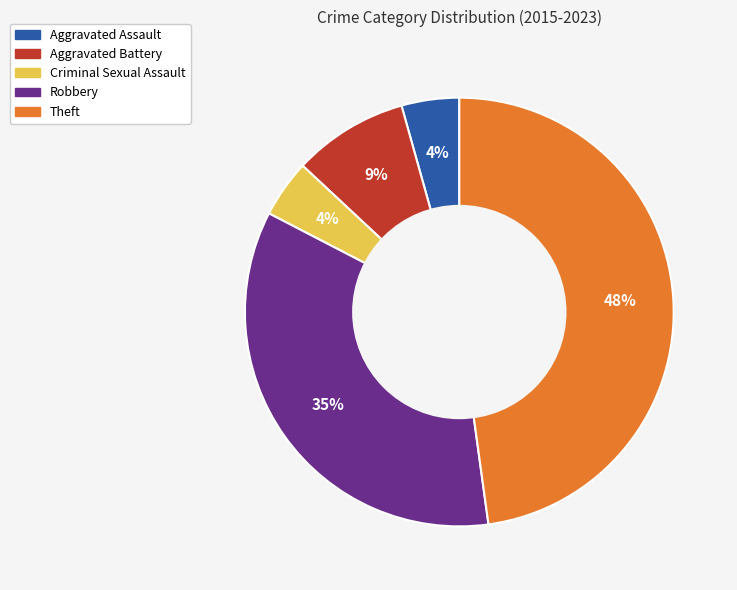

Combined, do Theft and Aggravated Assault account for over 50%?

Yes